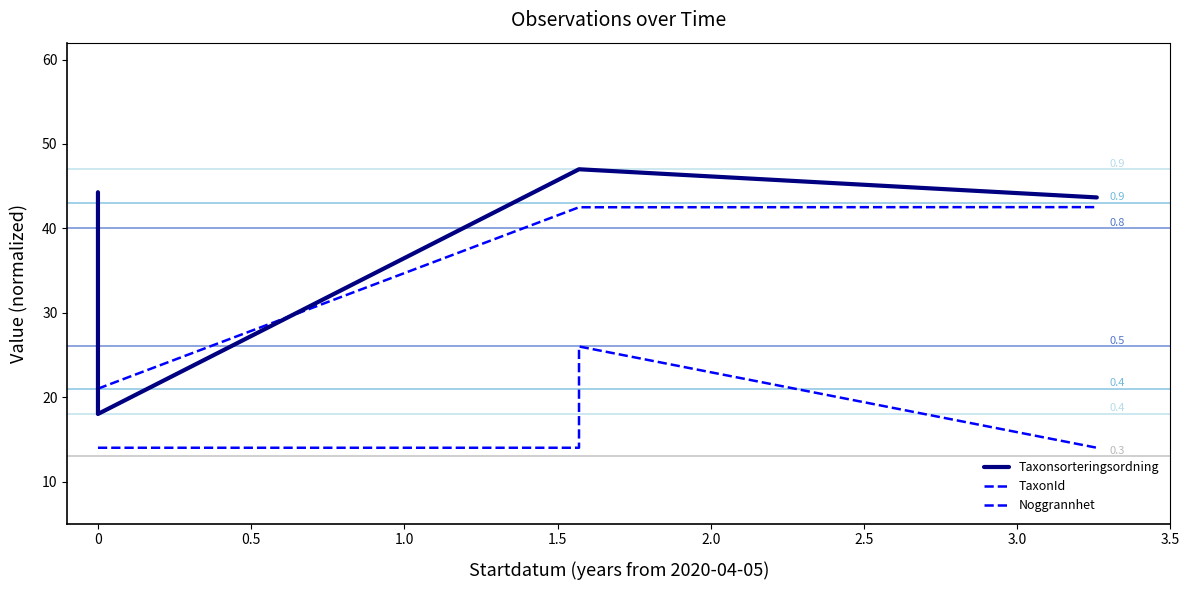

True or false: Taxonsorteringsordning and Noggrannhet cross at least once.

False